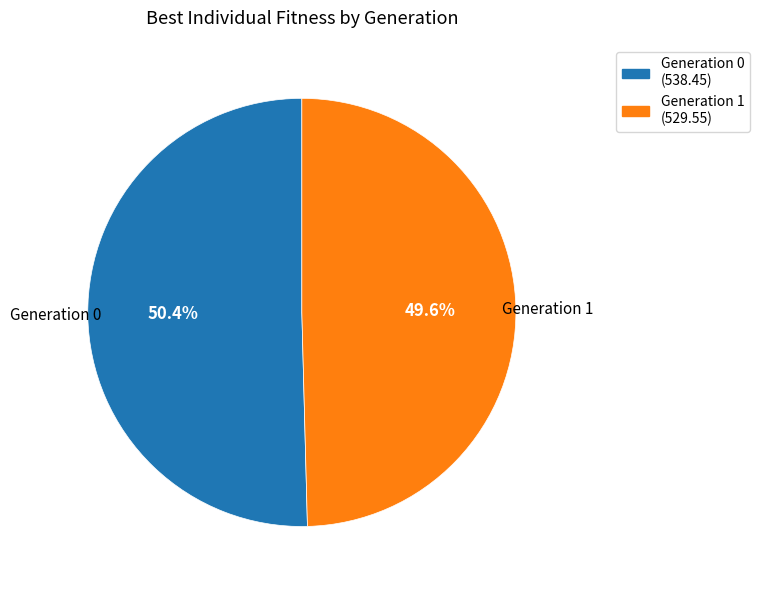

How many segments does this pie chart have?

2